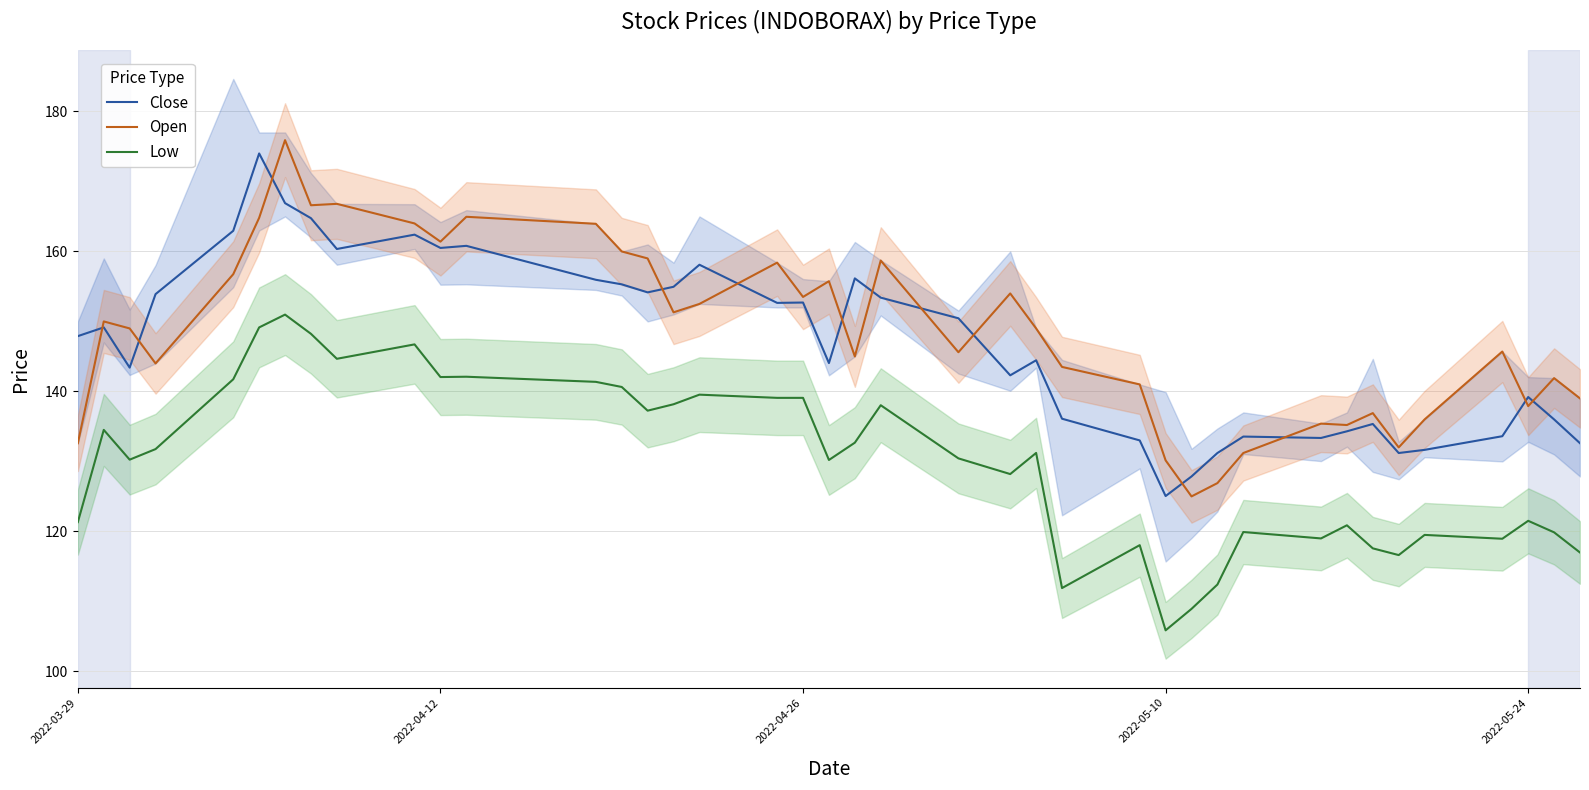

How many values in the Close series exceed 149?

20